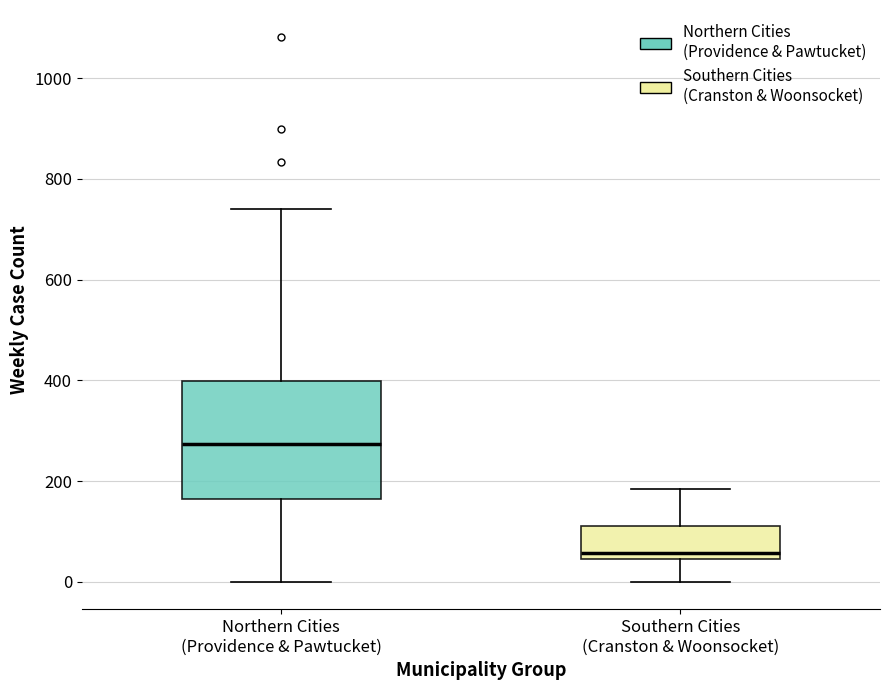

Comparing the boxes themselves (not the whiskers), which one is the tallest?

Northern Cities (Providence & Pawtucket)